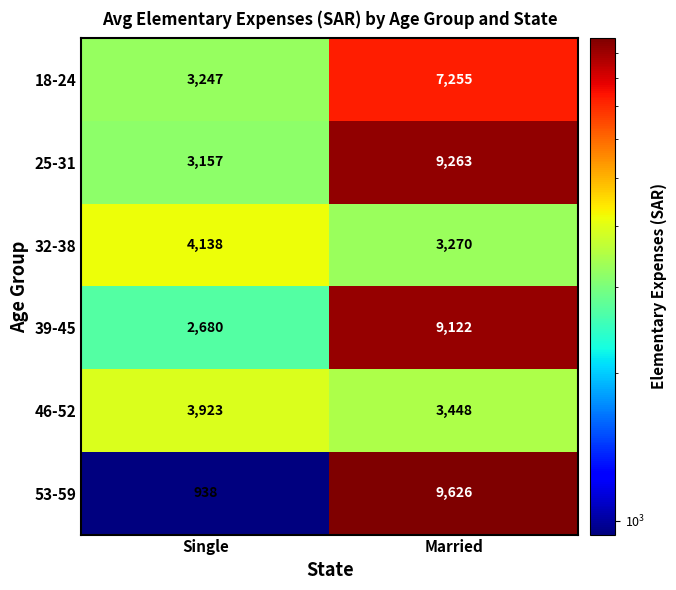

Which series has the largest range (max minus min)?

53-59